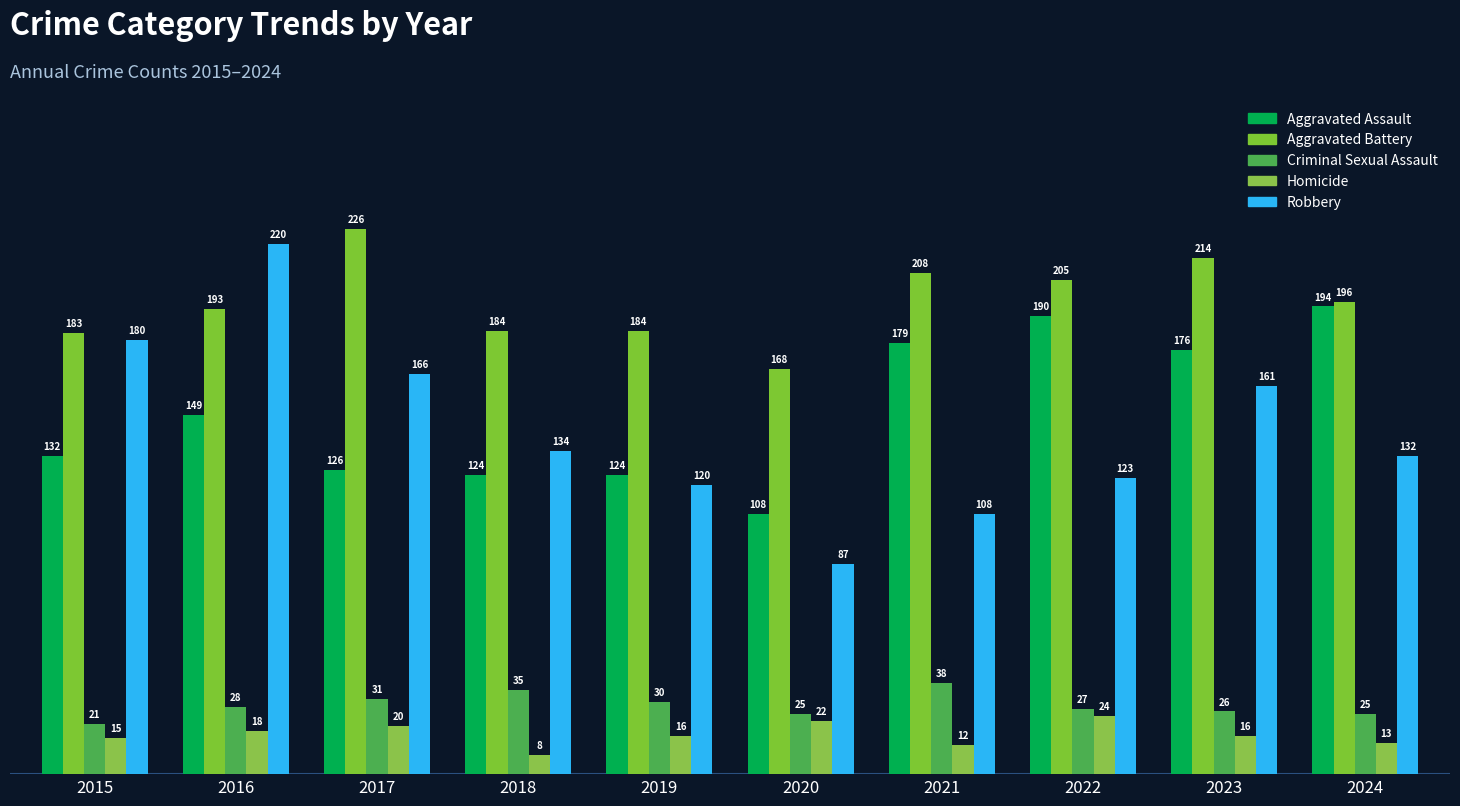

Between 2015 and 2020, which series saw the biggest shift?

Robbery